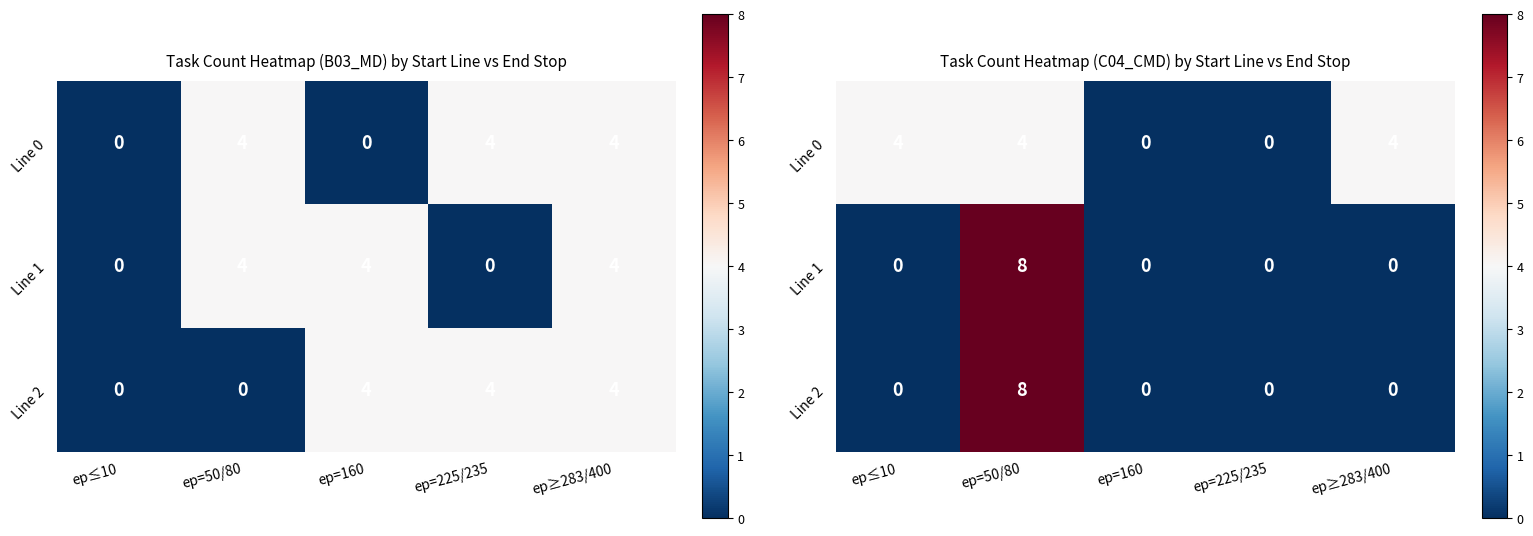

How many categories are shown in the chart?

5